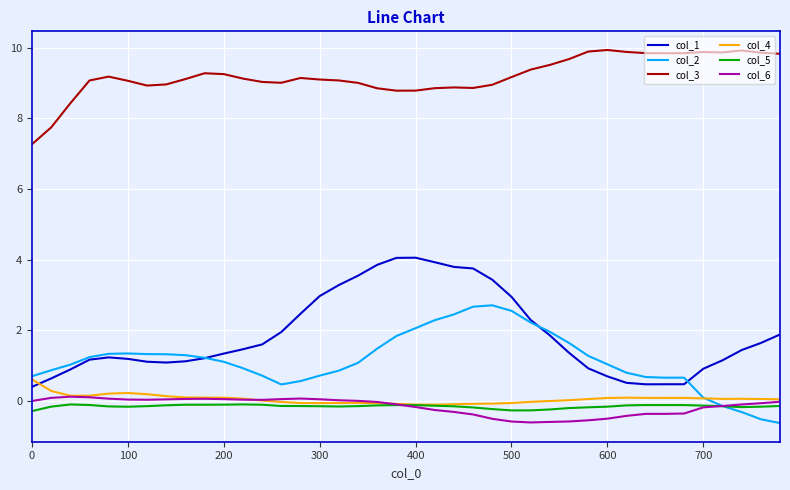

What is the smallest value displayed?

-0.6